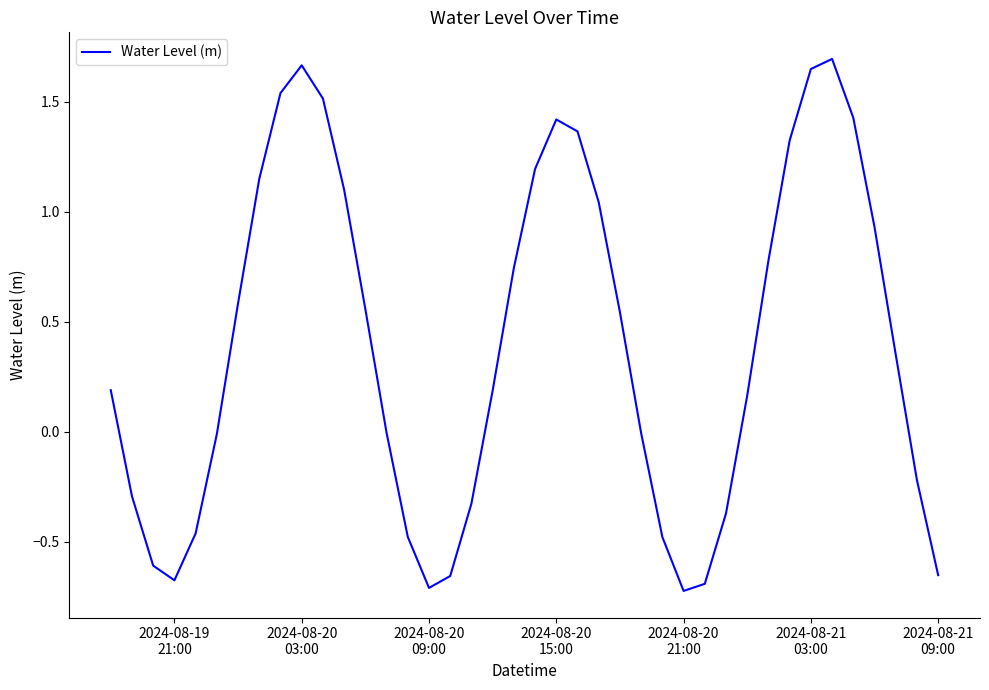

Is this an area chart (filled region under the line)?

No